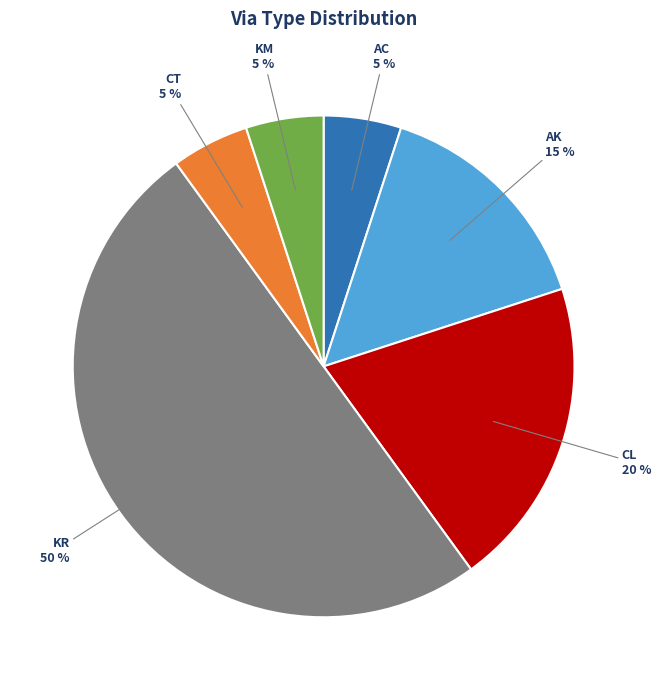

To the nearest percent, what is the average slice percentage?

17%